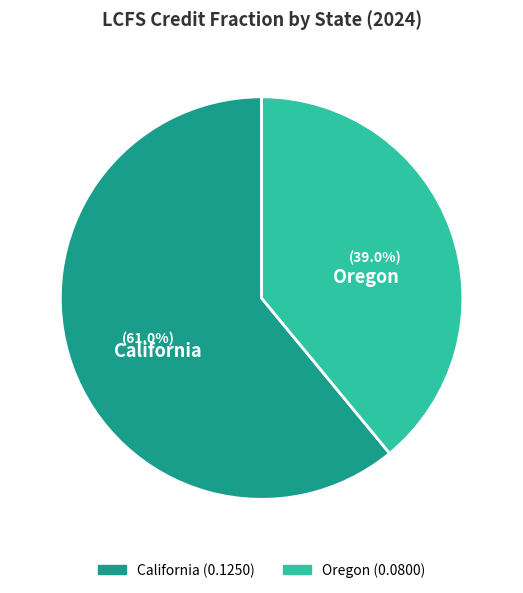

How many segments does this pie chart have?

2